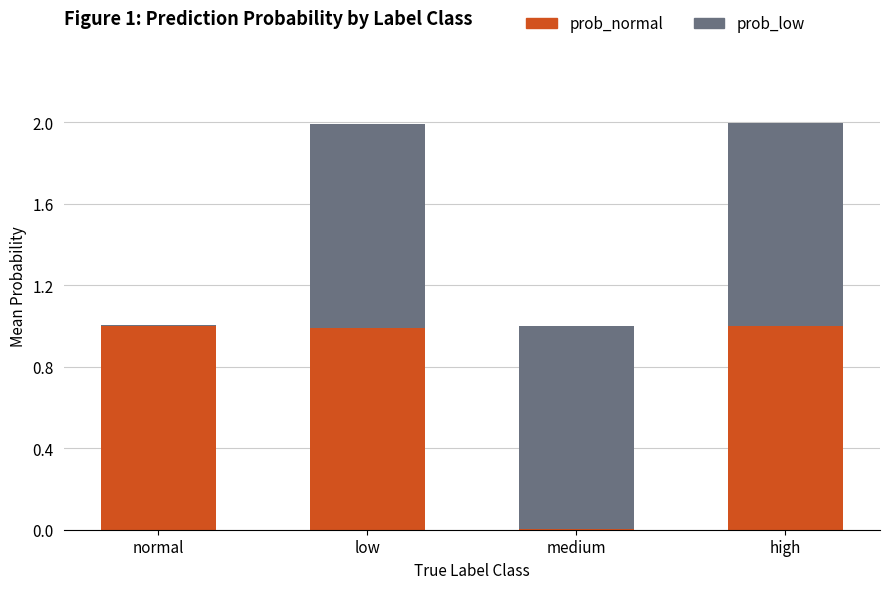

What is the total value across all series at low?

2.0